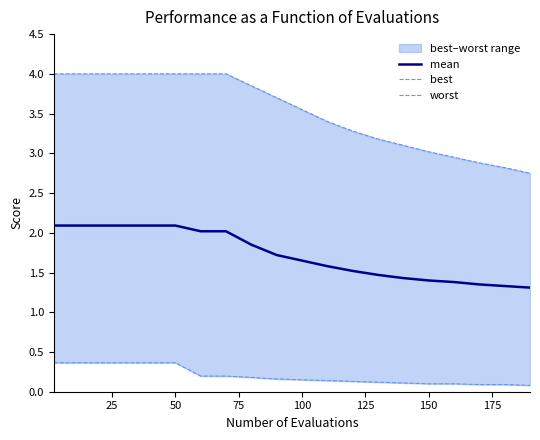

Reading left to right, list all the values displayed in this chart.

mean: 2.1	2.1	2.1	2.1	2.1	2.1	2.0	2.0	1.9	1.7	1.6	1.6	1.5	1.5	1.4	1.4	1.4	1.4	1.3	1.3
best: 0.4	0.4	0.4	0.4	0.4	0.4	0.2	0.2	0.2	0.2	0.1	0.1	0.1	0.1	0.1	0.1	0.1	0.1	0.1	0.1
worst: 4.0	4.0	4.0	4.0	4.0	4.0	4.0	4.0	3.9	3.7	3.5	3.4	3.3	3.2	3.1	3.0	3.0	2.9	2.8	2.8